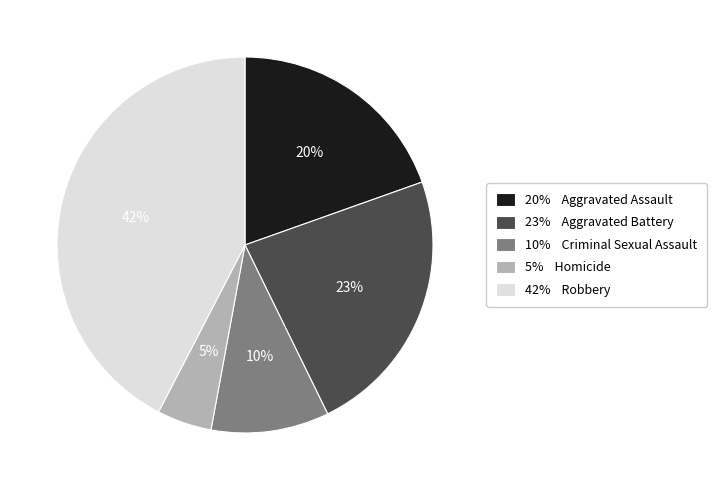

To the nearest percent, what is the average slice percentage?

20%